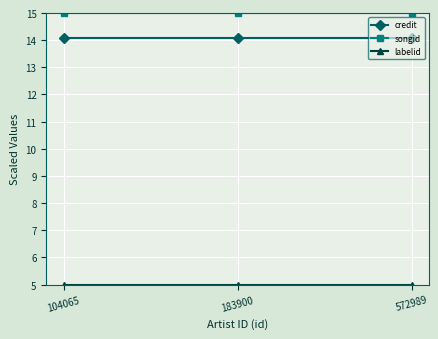

Is the value of songid at 572989 greater than the value of credit at 104065?

Yes